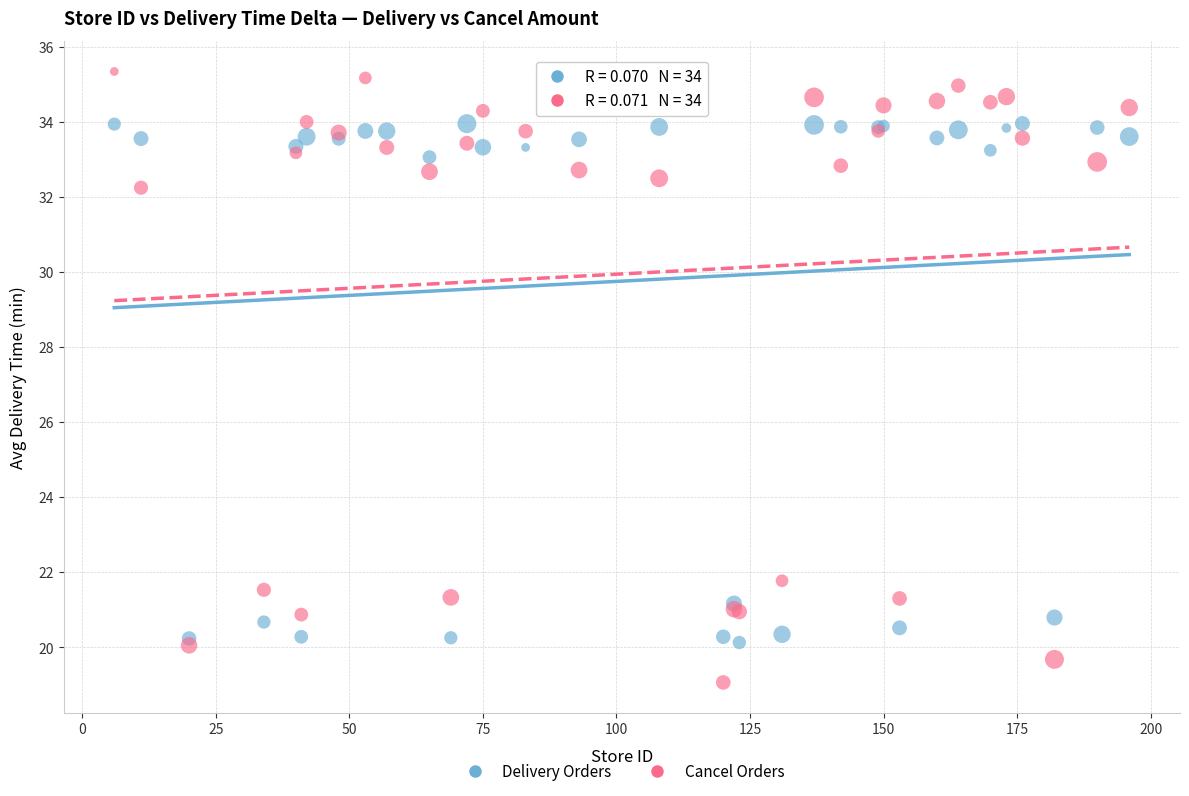

Which series has the largest Y range (max minus min)?

Cancel Orders